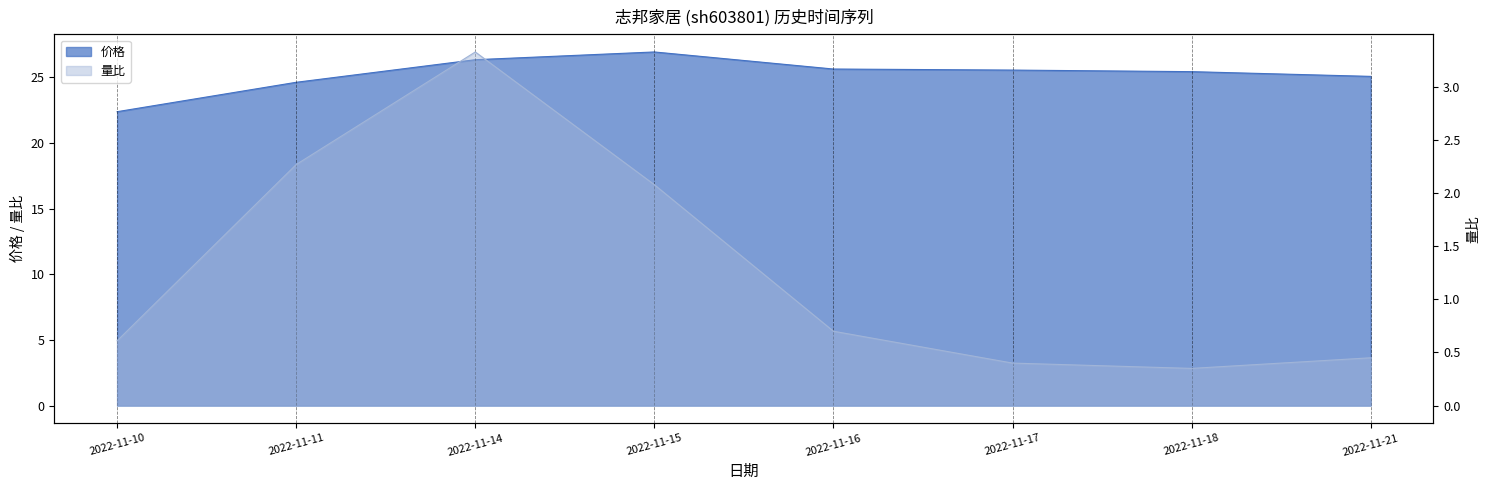

What is the difference between the maximum and minimum values in the 价格 series?

4.6